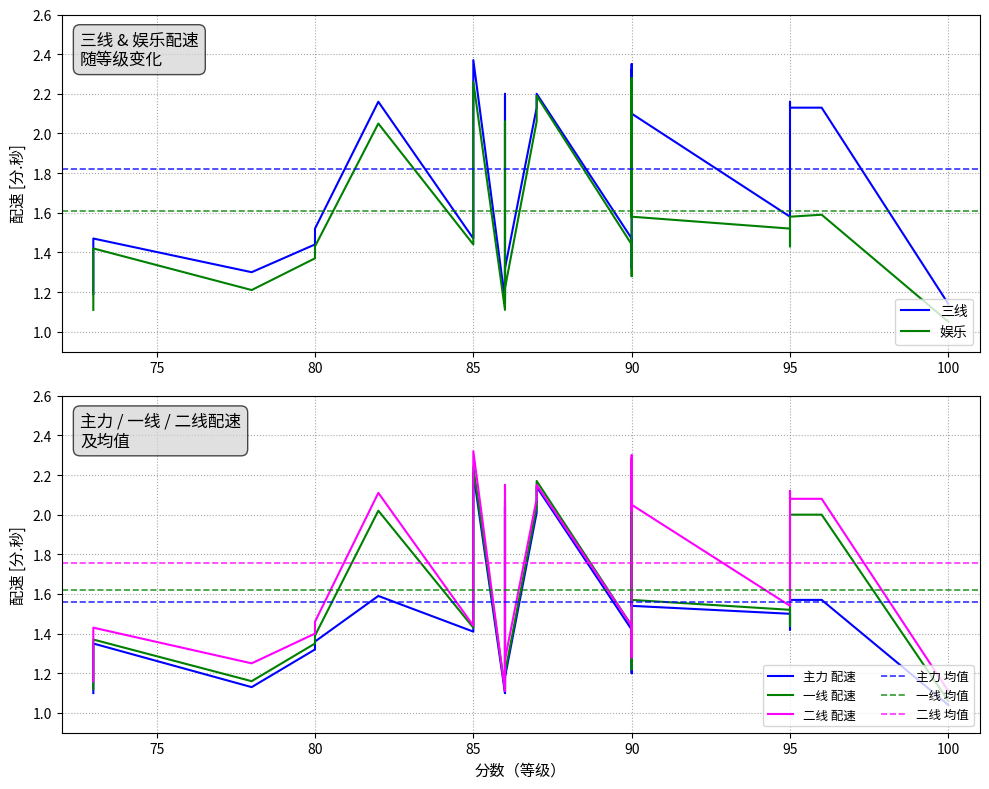

What is the difference between the maximum and minimum values in the 三线 series?

1.2